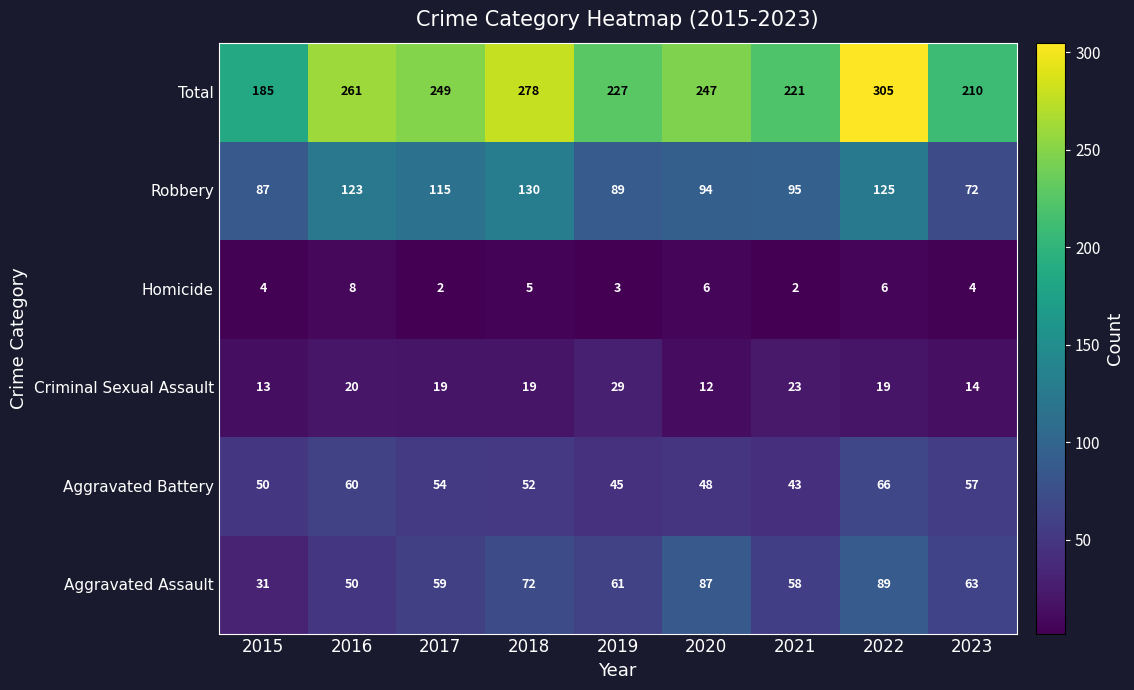

What is the spread (max minus min) of values at 2022?

299